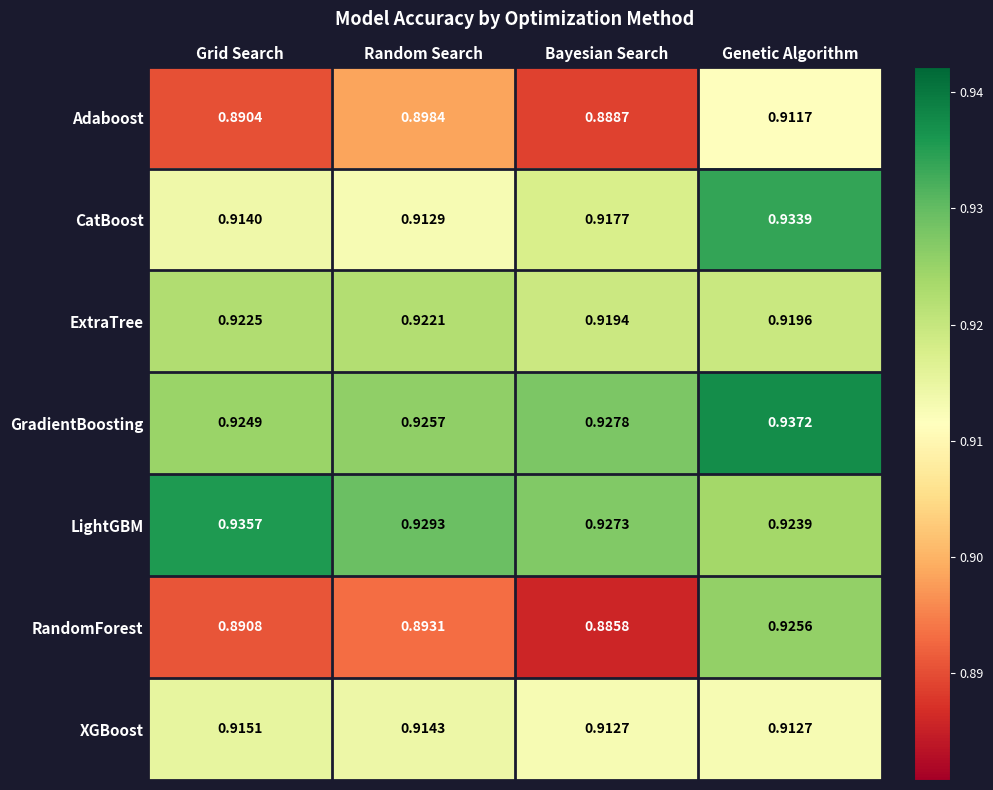

Where is Adaboost nearest to the value 0?

Bayesian Search